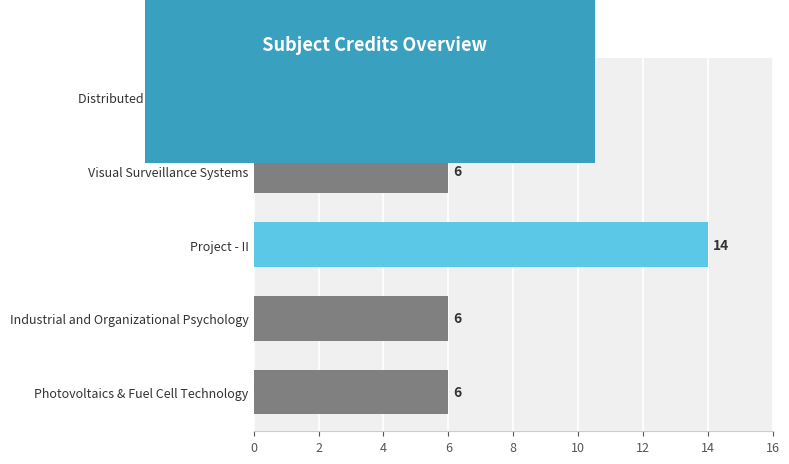

Which category has the highest value across all series?

Project - II